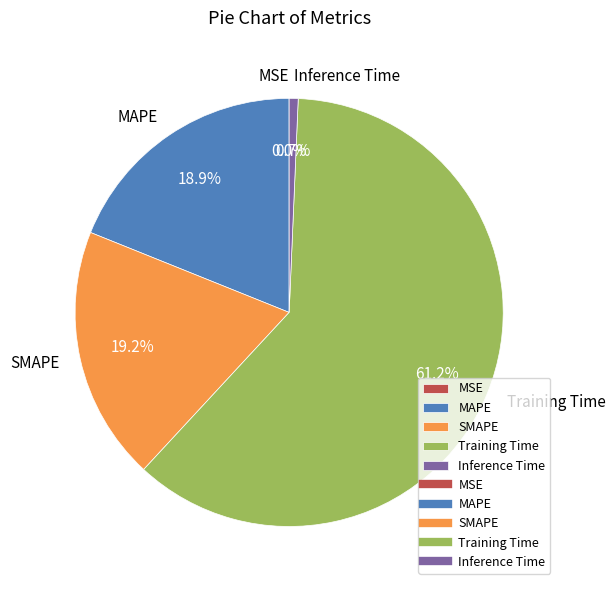

Between Training Time and MAPE, which is larger?

Training Time